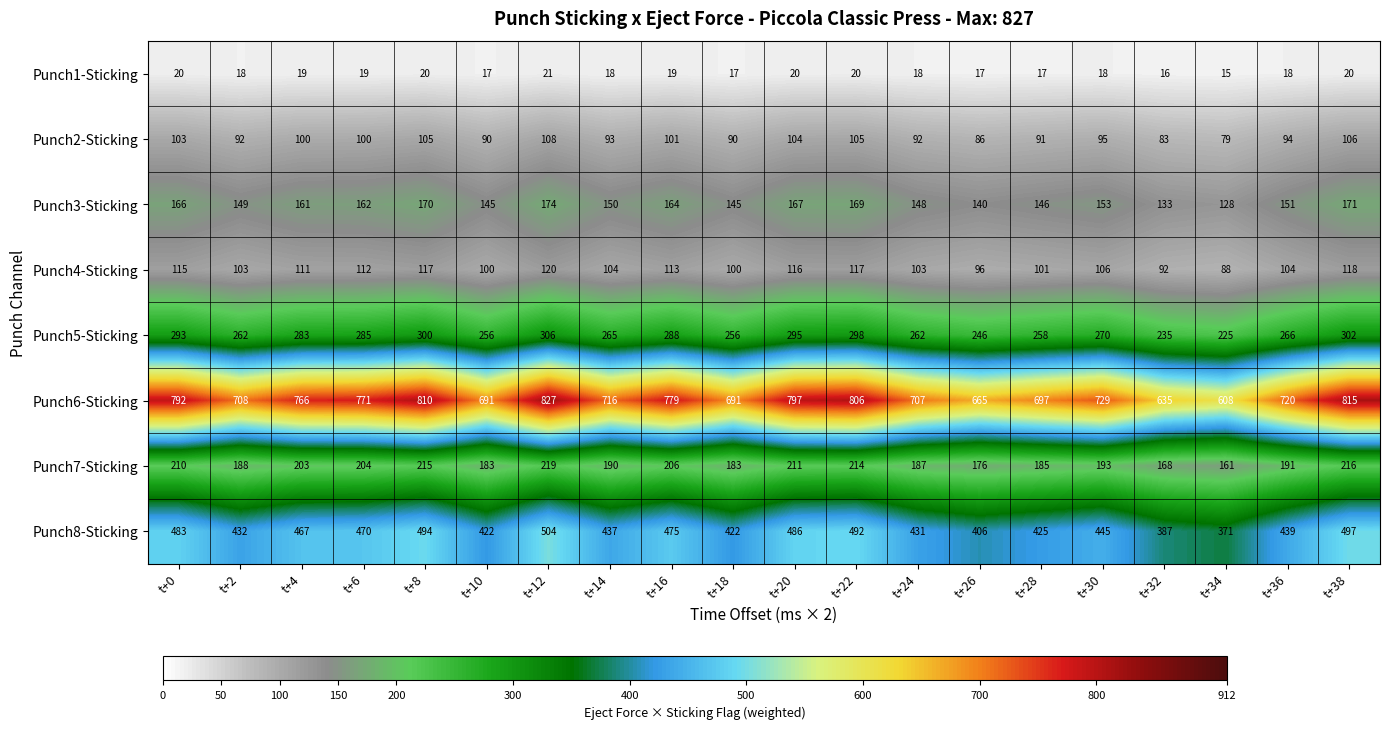

What is the difference between the highest and lowest values at t+0?

772